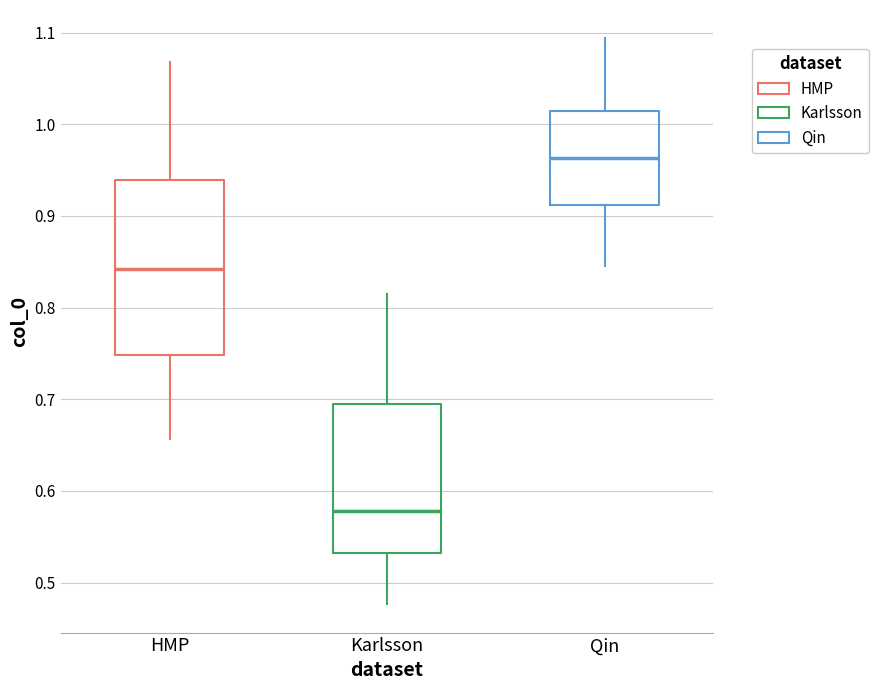

Reading left to right, transcribe this box plot: for each box, give where its median line is, the range the box spans, and where its two whiskers end, as read against the y-axis. The values are not printed on the chart, so give them approximately, as read against the axis.

HMP: median 0.84, box 0.75 to 0.94, whiskers 0.66 to 1.07
Karlsson: median 0.58, box 0.53 to 0.69, whiskers 0.48 to 0.82
Qin: median 0.96, box 0.91 to 1.01, whiskers 0.85 to 1.09